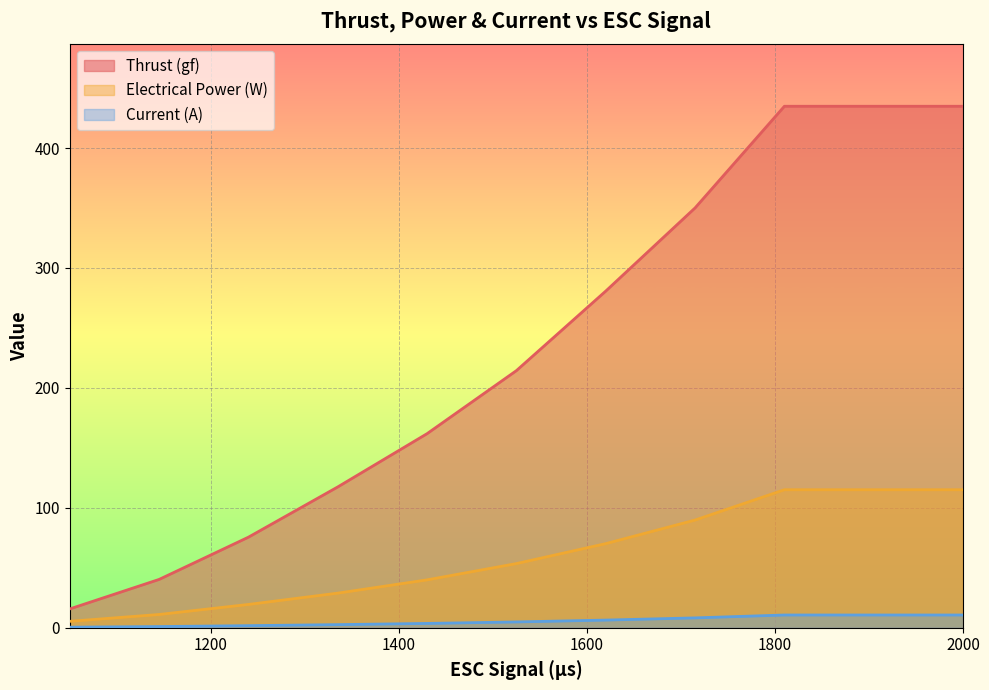

The Current (A) series shows 3.6 at 1335. True or false?

False